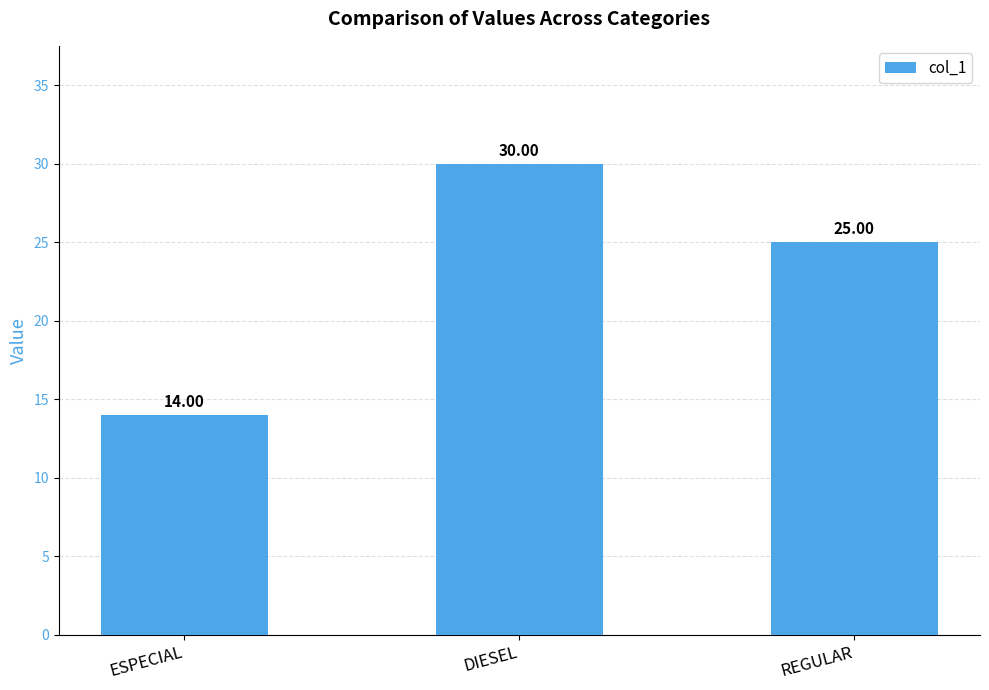

How many values are below 25?

1